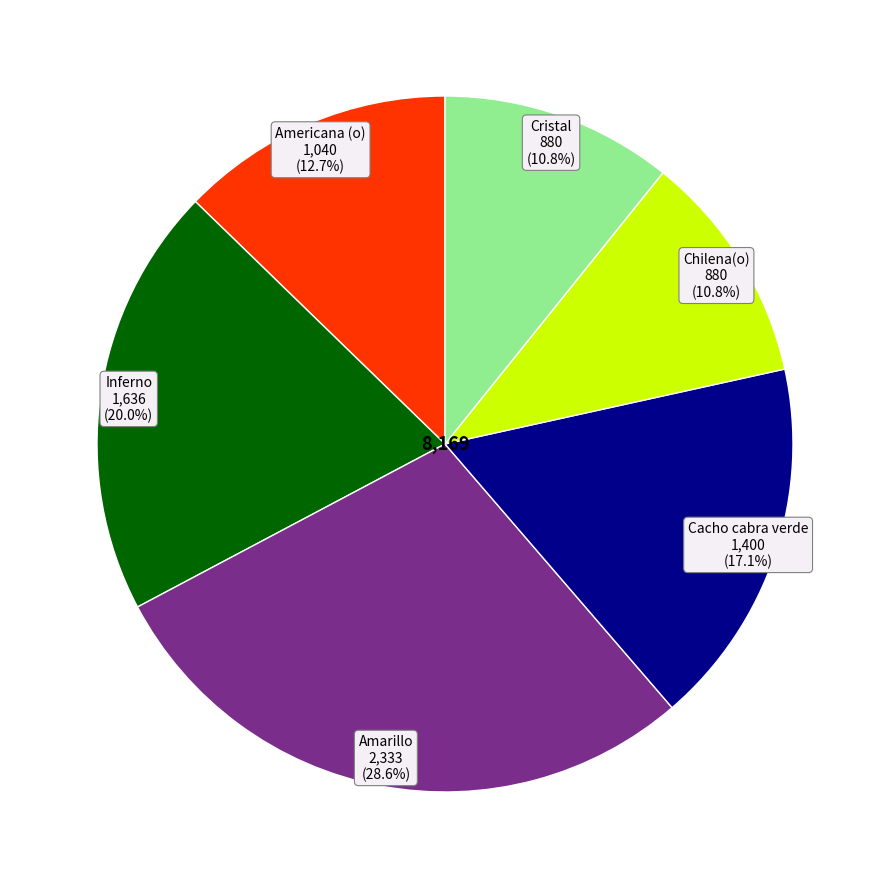

Does any single category account for the majority?

No